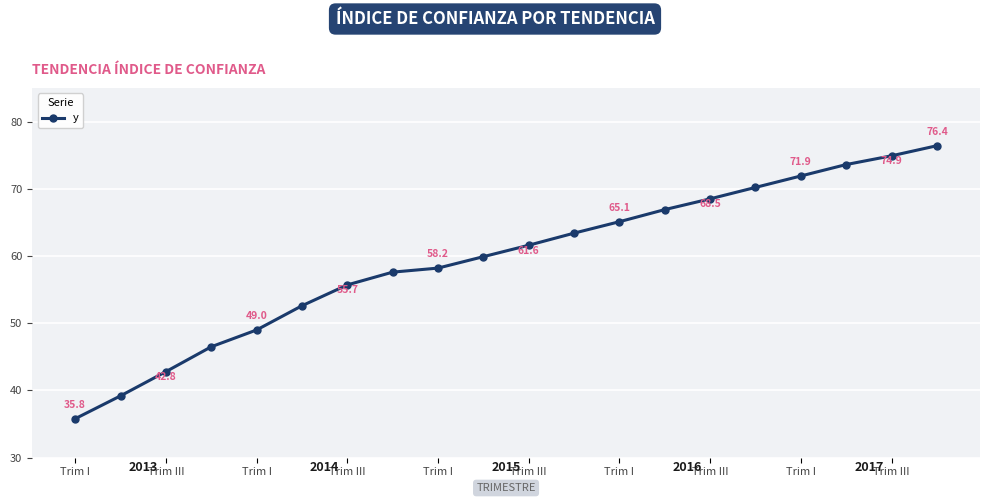

What is the average value?

59.5